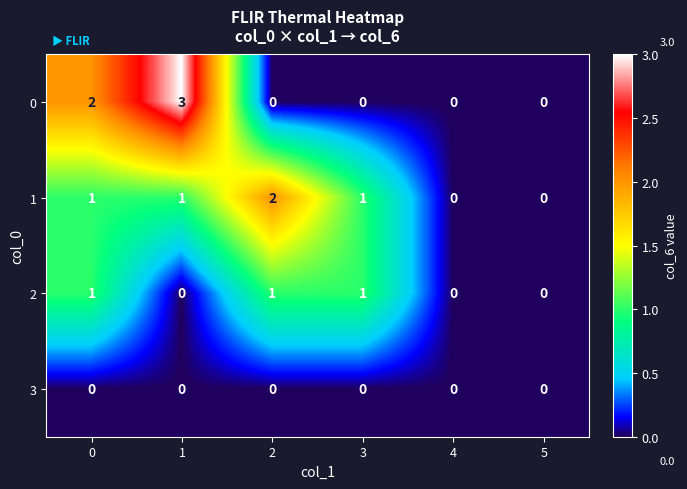

The 2 series shows 1 at 4. True or false?

False